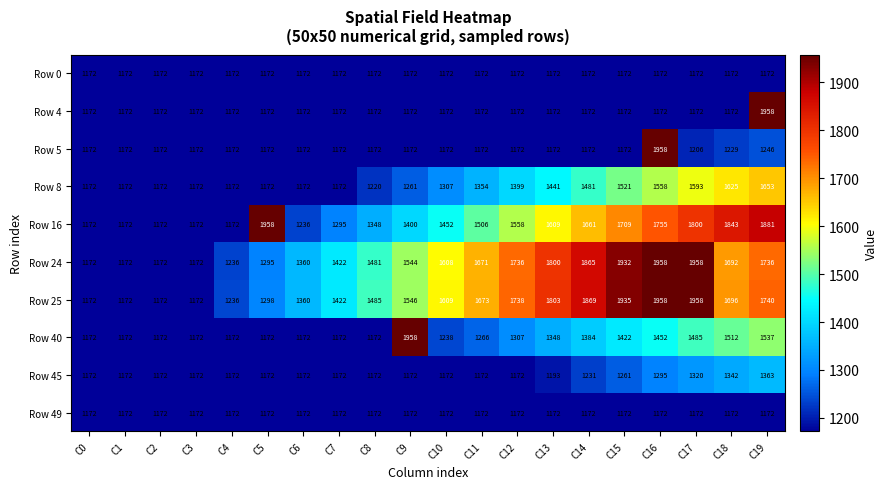

What is the difference between the second highest and second lowest values in the Row 16 series?

709